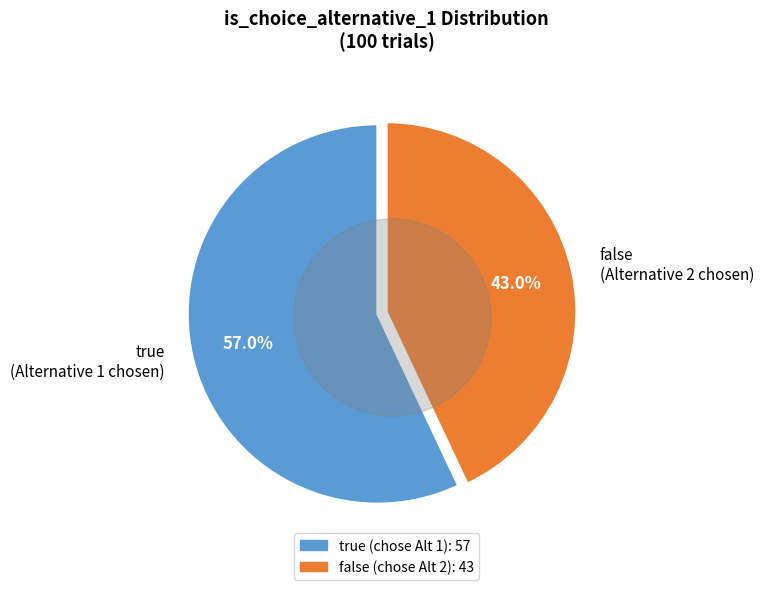

Does false account for over 50% of the chart?

No